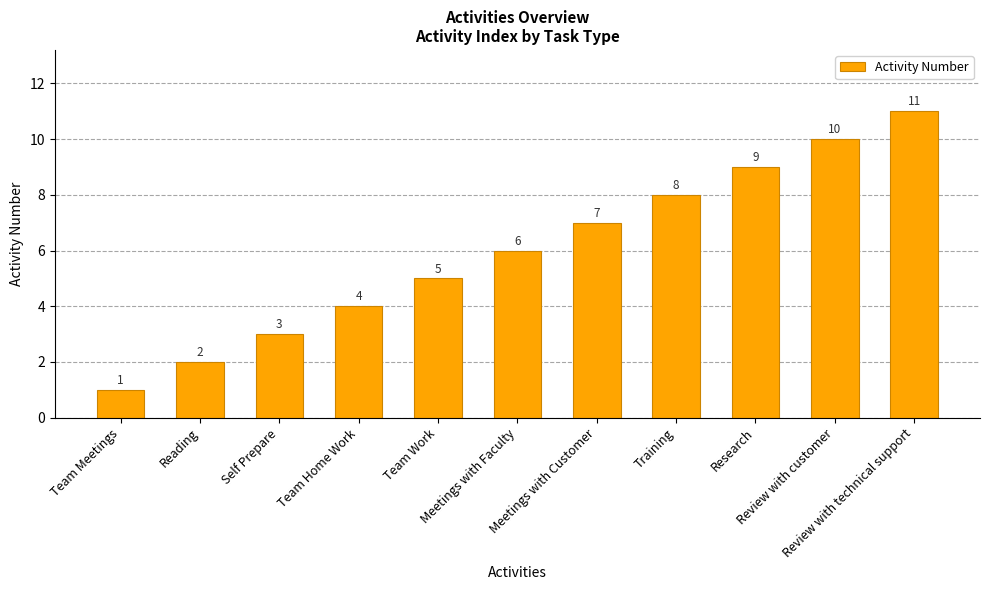

Reading left to right, what are all the values shown in this chart?

1	2	3	4	5	6	7	8	9	10	11